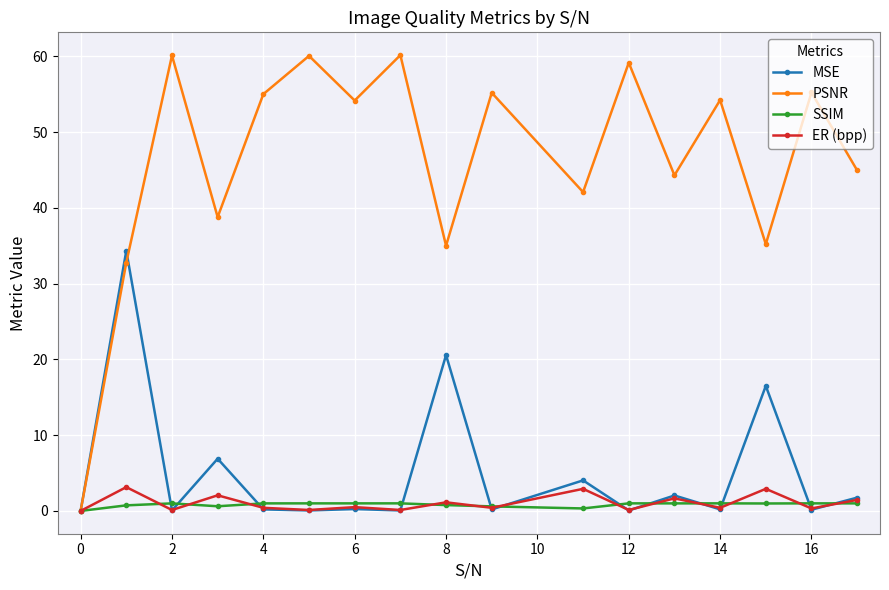

True or false: MSE has more than 1 points higher than both neighbors.

True